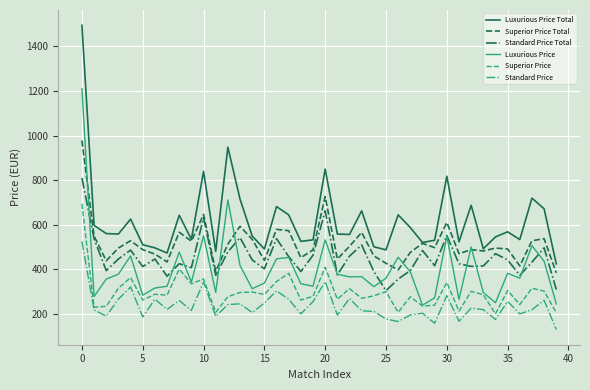

Which series has the largest total across all categories?

Luxurious Price Total